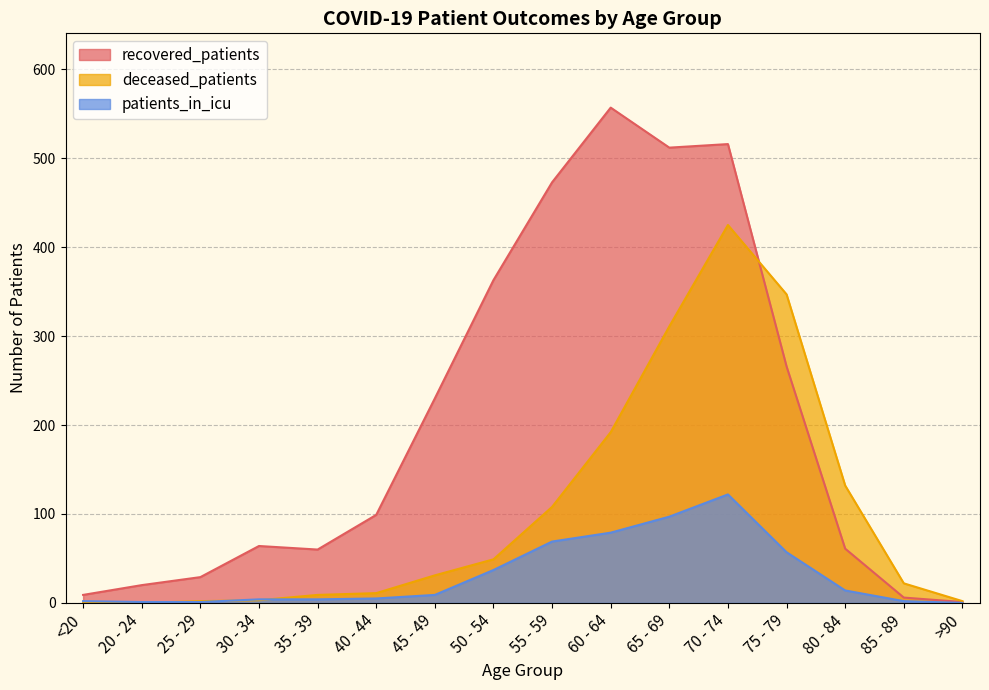

How many values in the deceased_patients series are below 31?

8